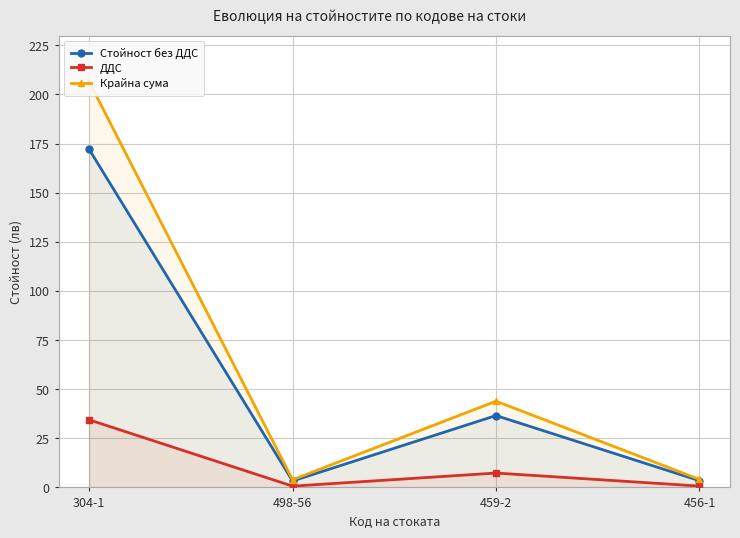

Which category has the highest value in the ДДС series?

304-1